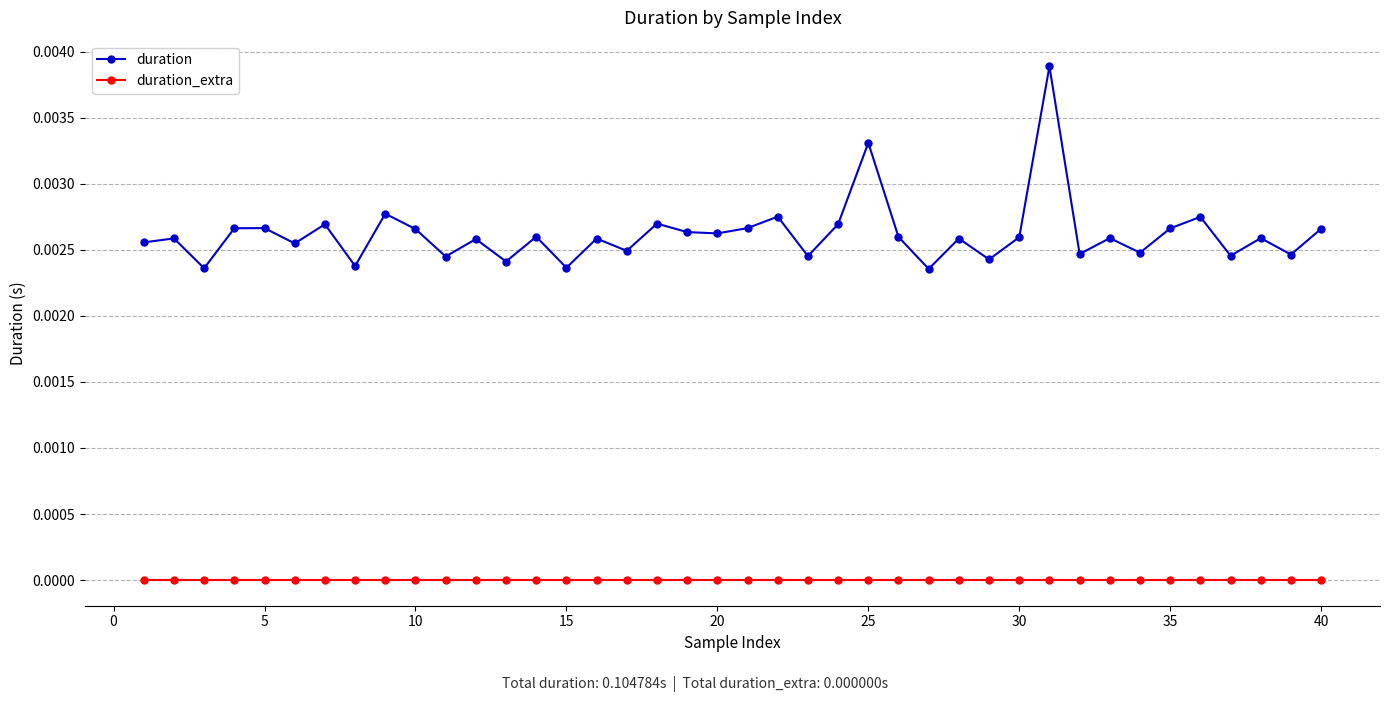

True or false: duration and duration_extra intersect in this chart.

False